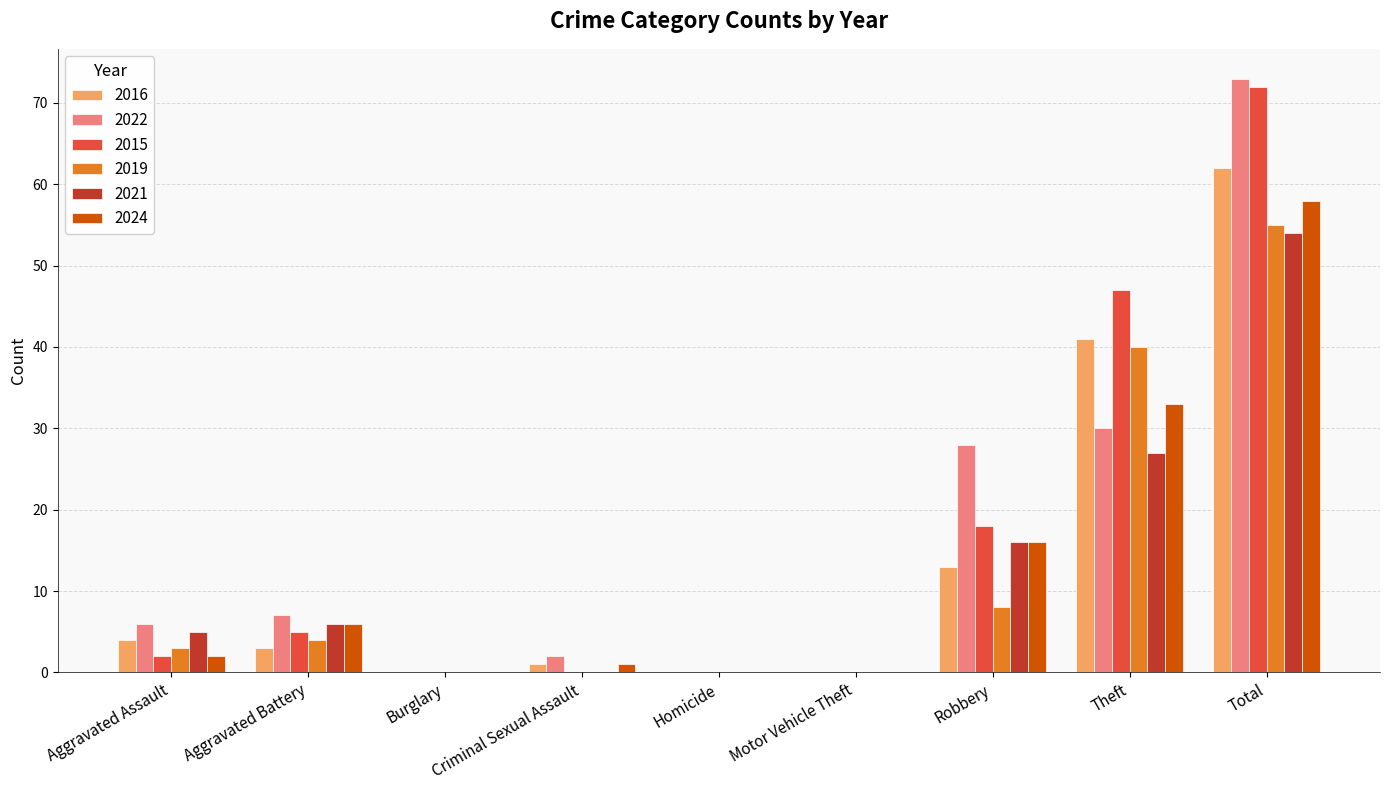

The 2019 series shows 8 at Robbery. True or false?

True